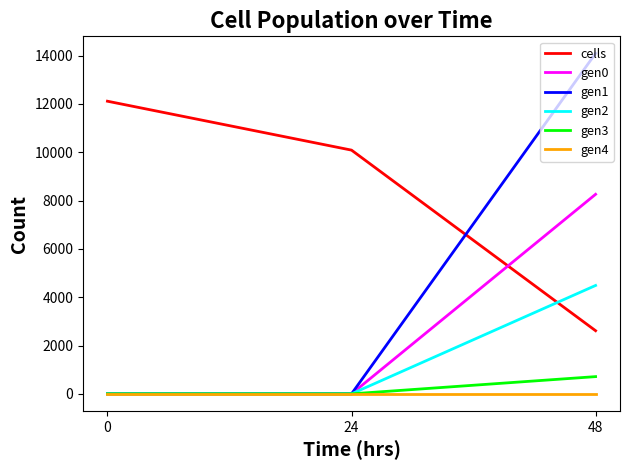

Is it true that gen1 equals 14096.2 at 48?

True